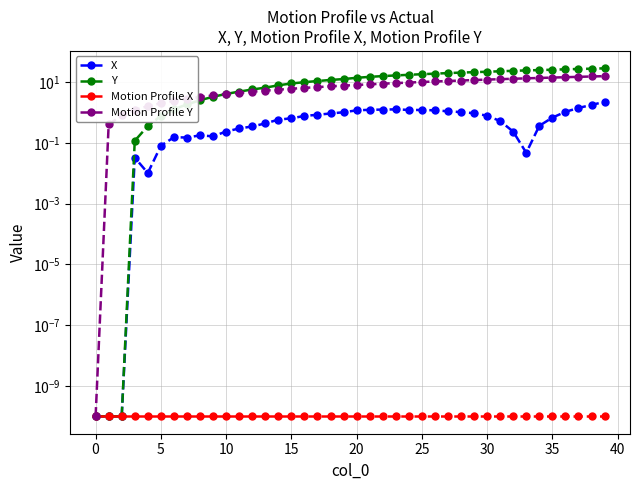

Rank the series at 10 from highest to lowest value.

Motion Profile Y, Y, X, Motion Profile X